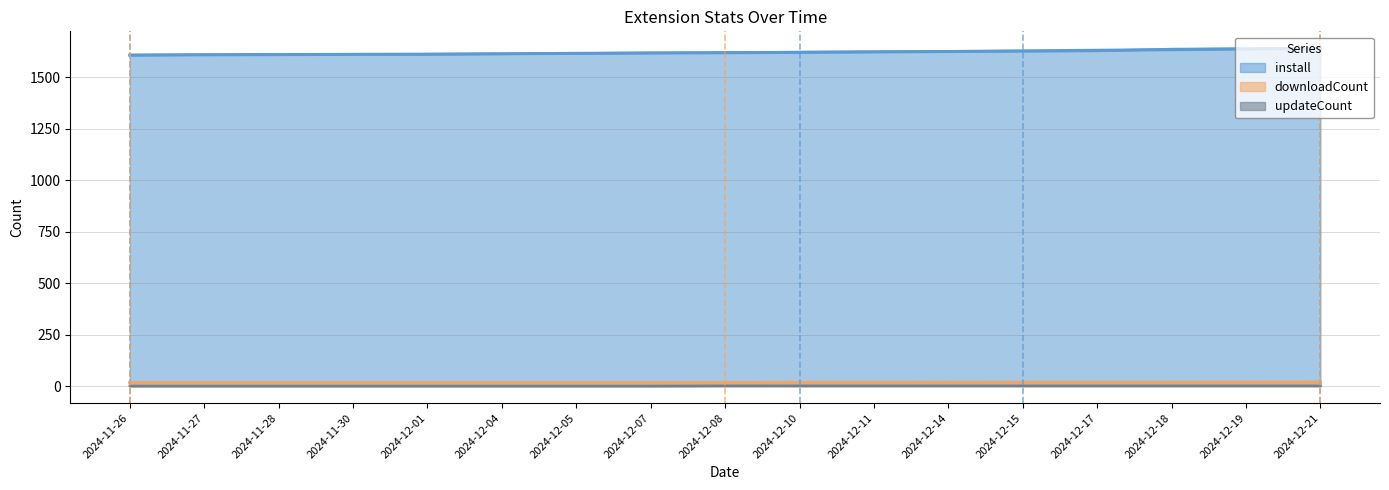

What is the average value of the install series?

1622